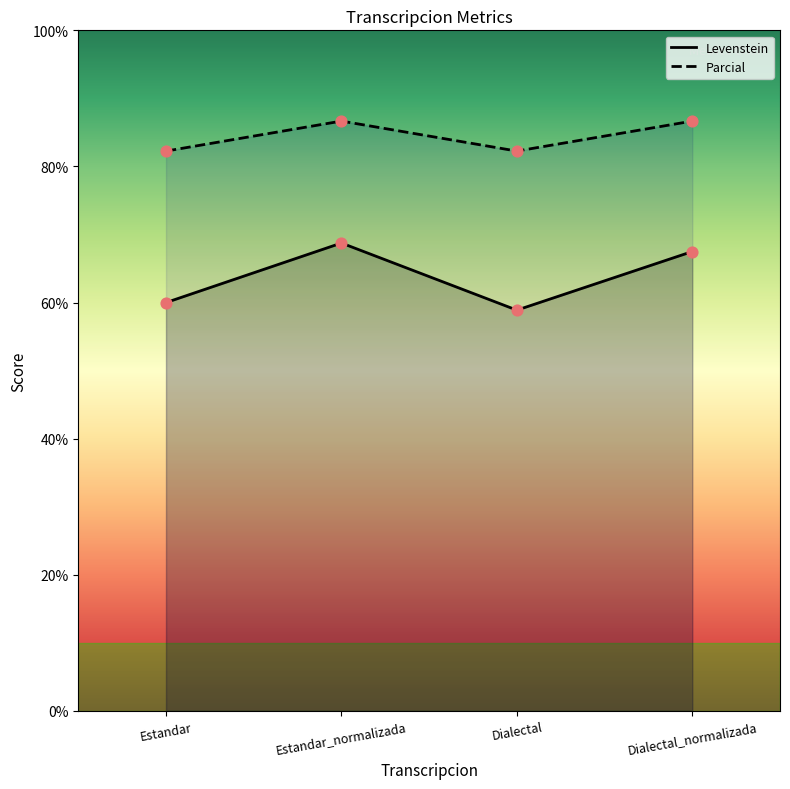

Which series reaches the minimum Y coordinate?

Levenstein